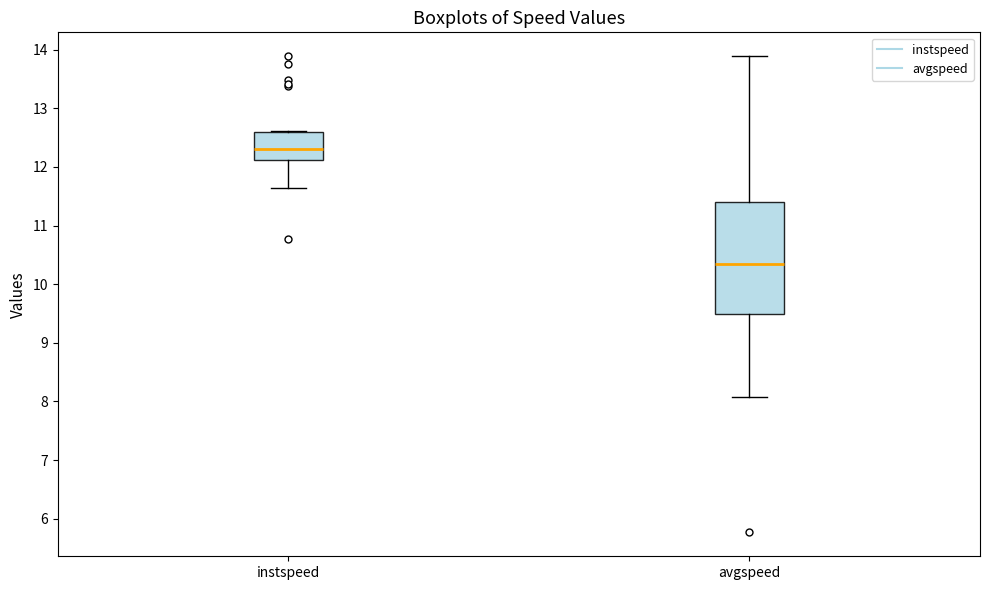

Reading left to right, transcribe this box plot: for each box, give where its median line is, the range the box spans, and where its two whiskers end, as read against the y-axis. The values are not printed on the chart, so give them approximately, as read against the axis.

instspeed: median 12.3, box 12.1 to 12.6, whiskers 11.6 to 12.6
avgspeed: median 10.3, box 9.5 to 11.4, whiskers 8.1 to 13.9